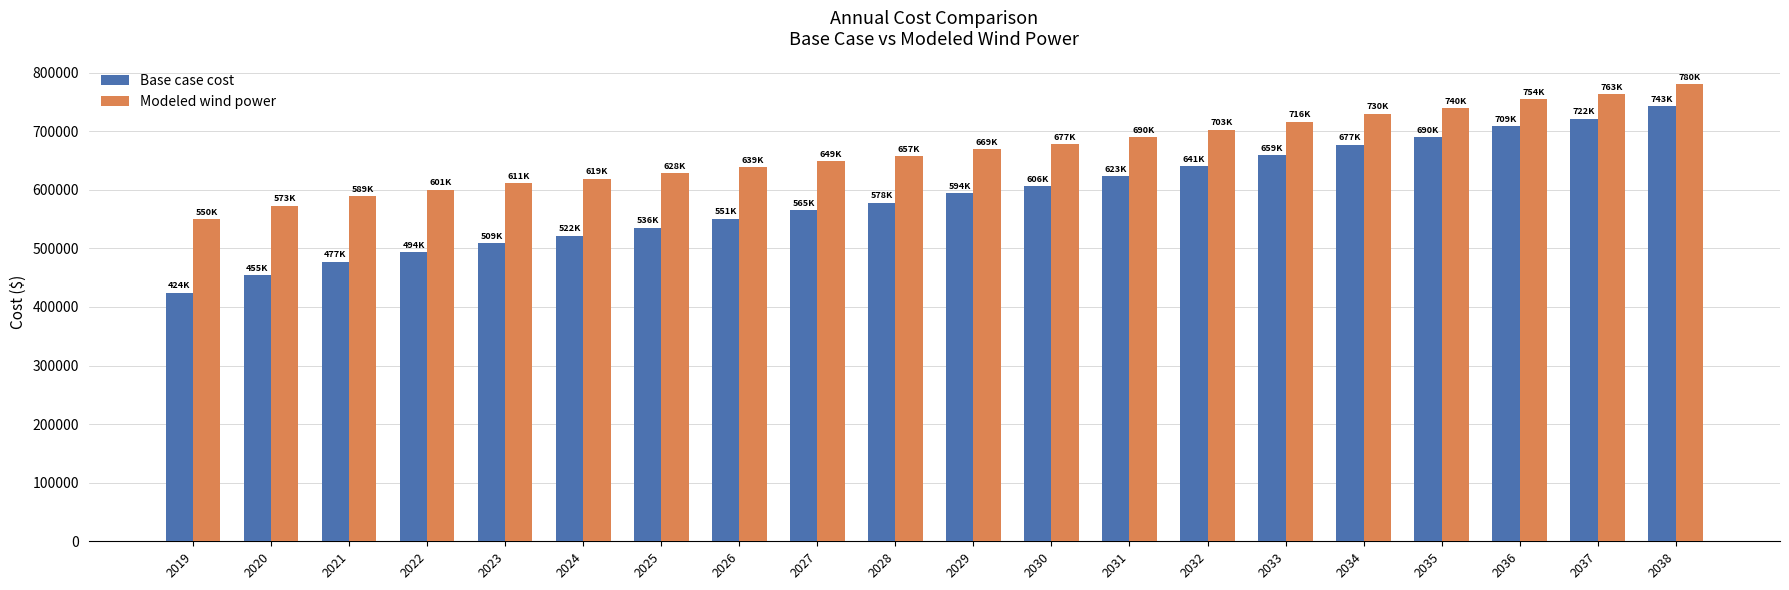

True or false: Modeled wind power has a value of 628208.4 at 2025.

True